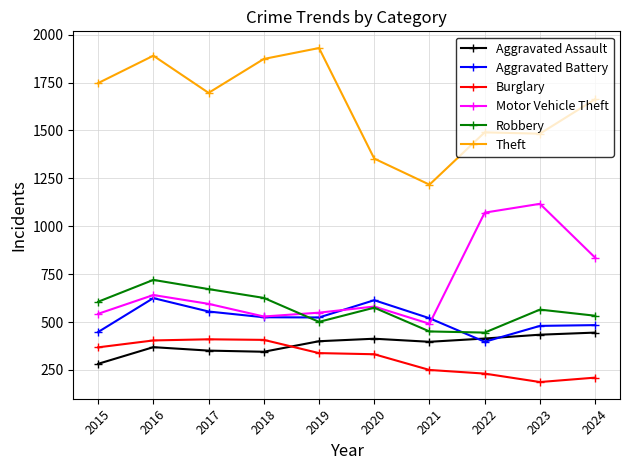

True or false: Theft has a value of 1353 at 2020.

True